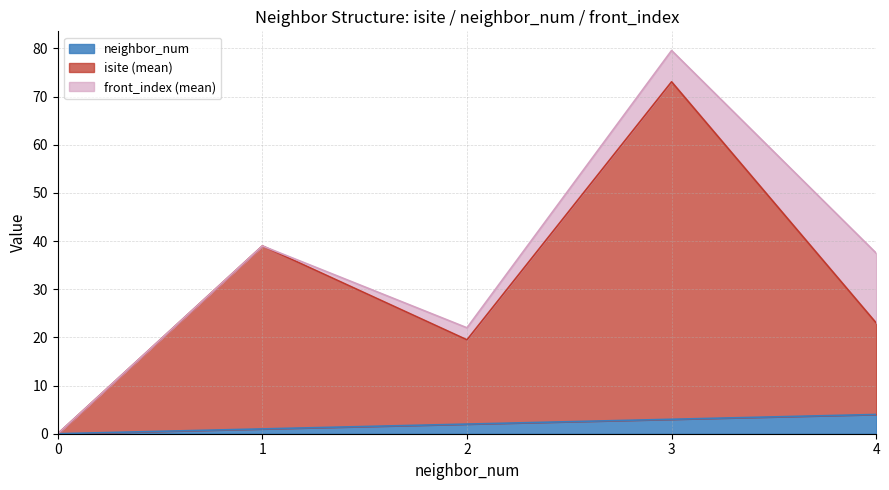

At how many categories does at least one series exceed 2?

4